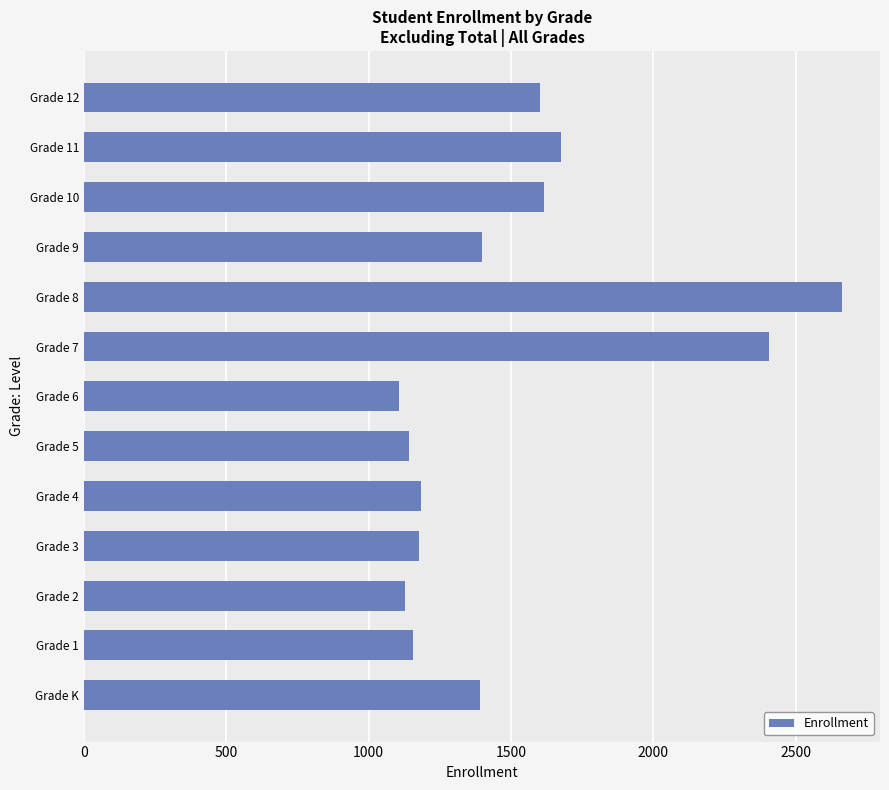

What is the difference between the maximum and minimum values?

1557